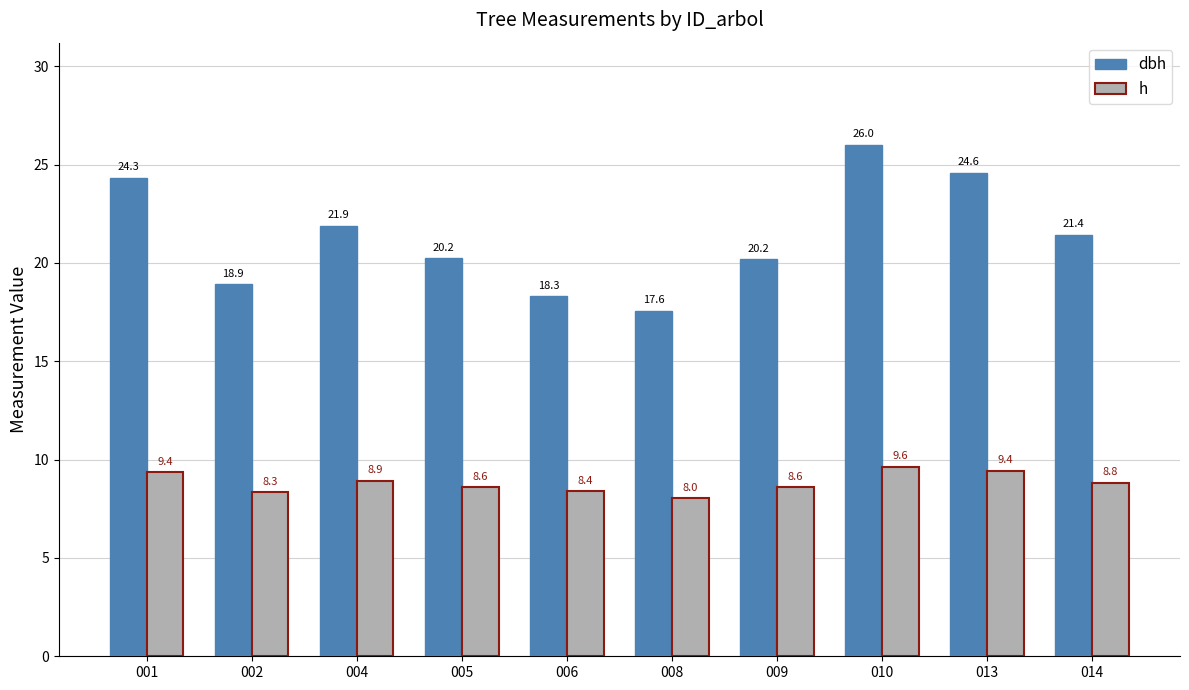

What is the spread (max minus min) of values at 013?

15.2